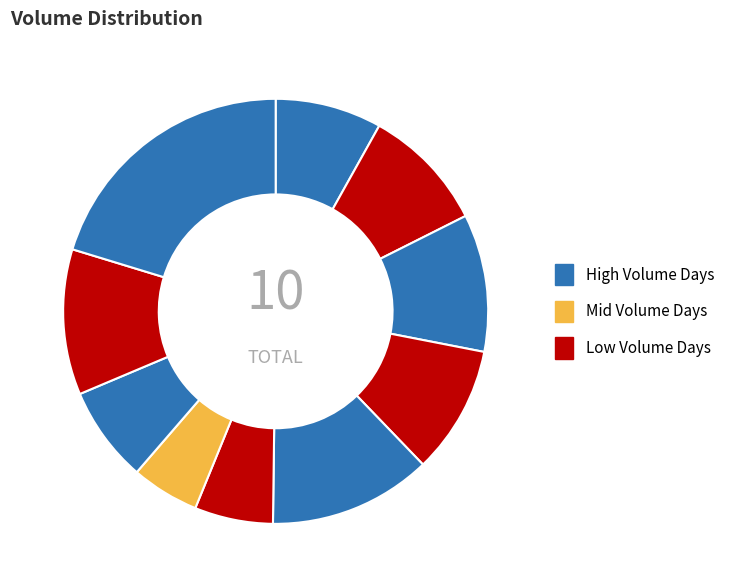

How many segments does this pie chart have?

10